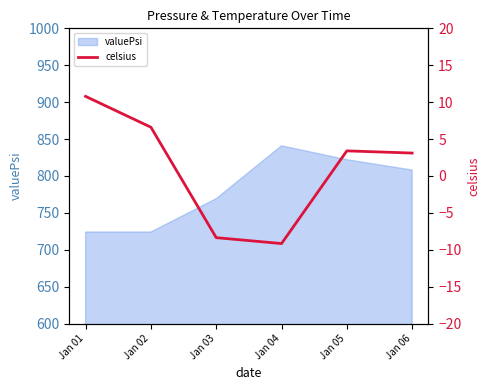

Which category has the highest value in the valuePsi series?

Jan 04